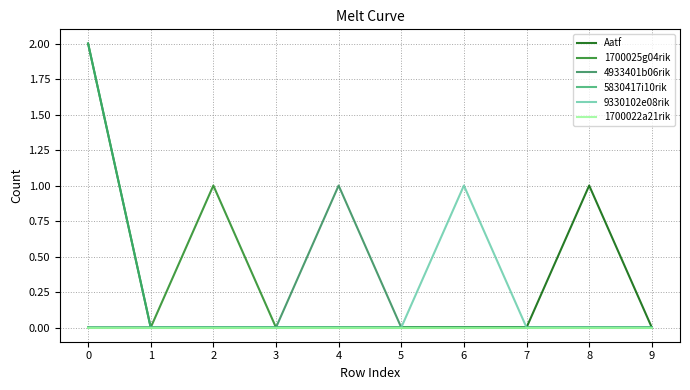

True or false: 1700022a21rik has a value of 0 at 7.

True